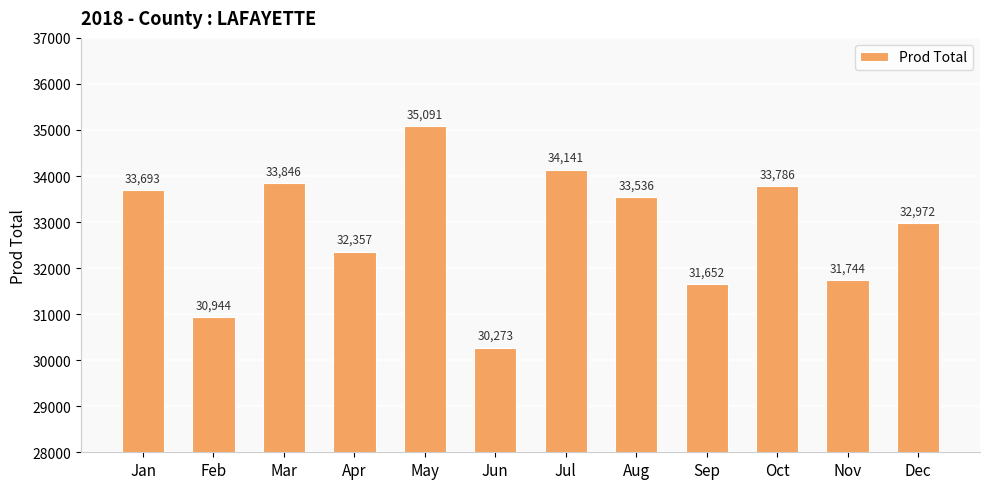

Where is the data nearest to the value 32682?

Dec